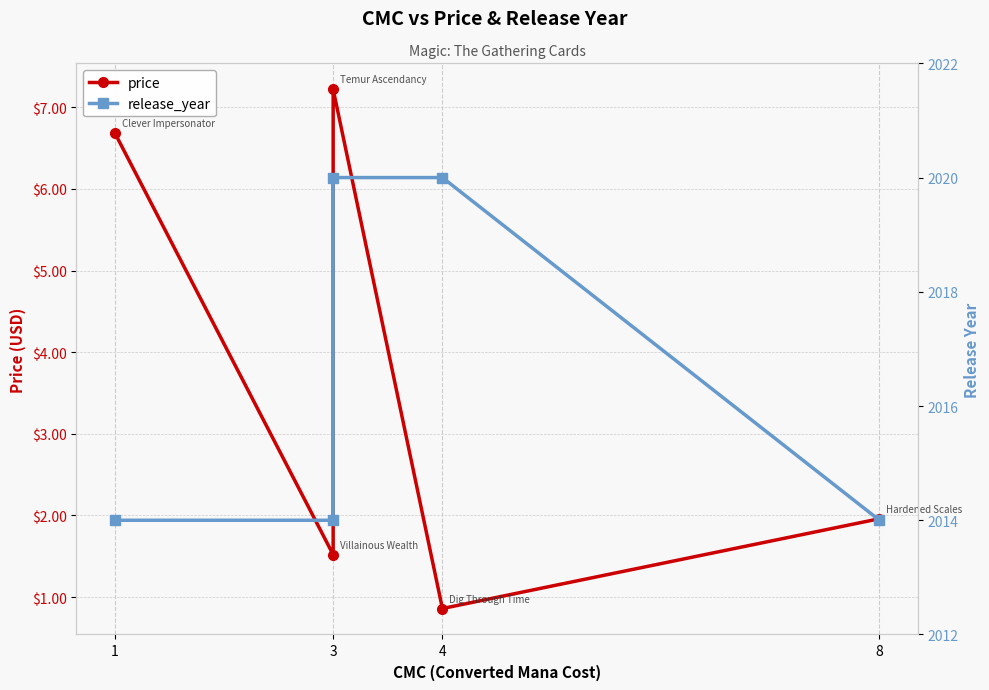

What is the difference between the second highest and second lowest values in the price series?

5.2